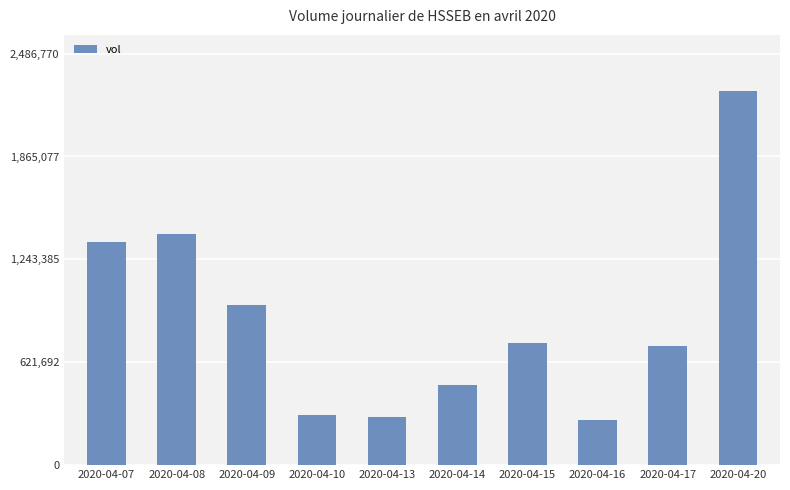

Which category has the highest value across all series?

2020-04-20